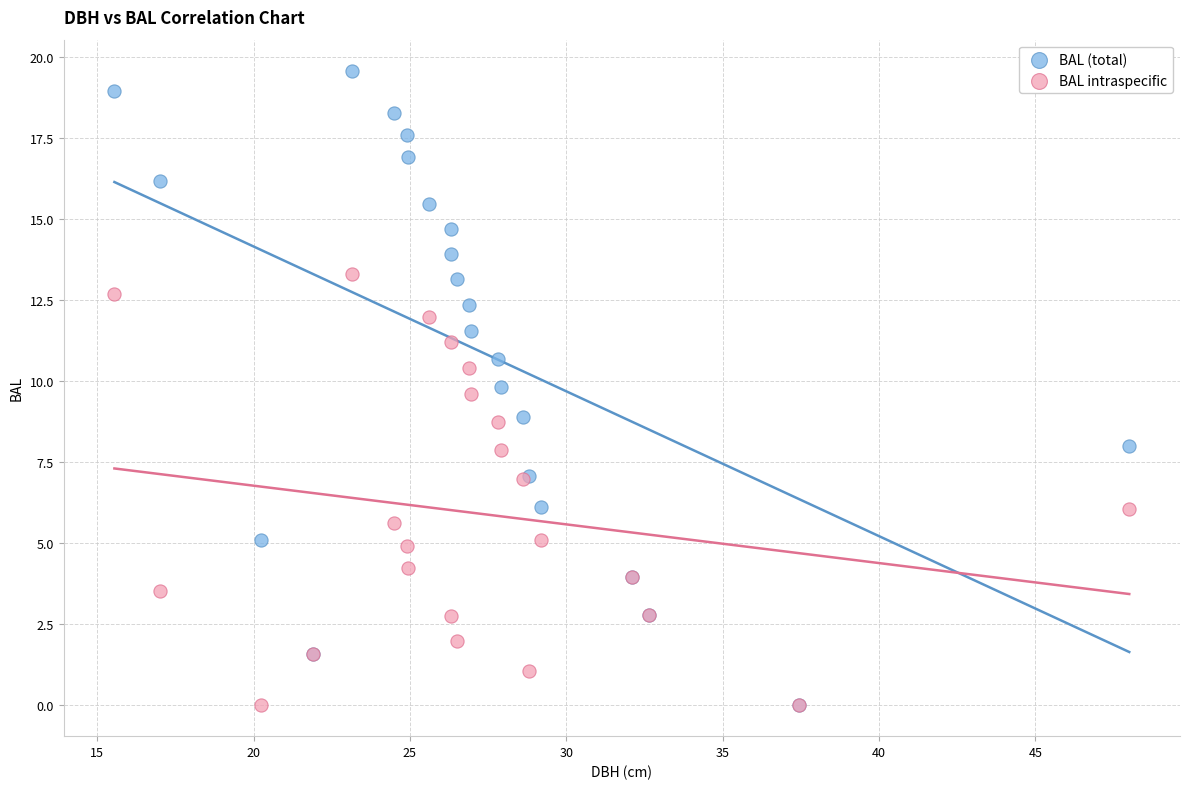

Which series contains the highest Y value?

BAL (total)